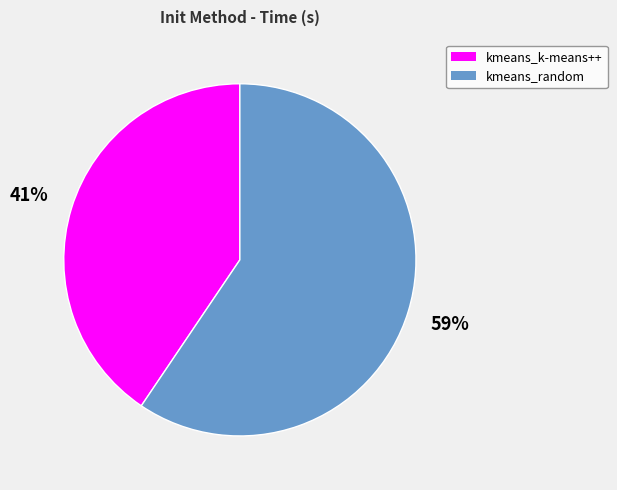

To the nearest percent, what is the combined percentage of kmeans_random and kmeans_k-means++?

100%